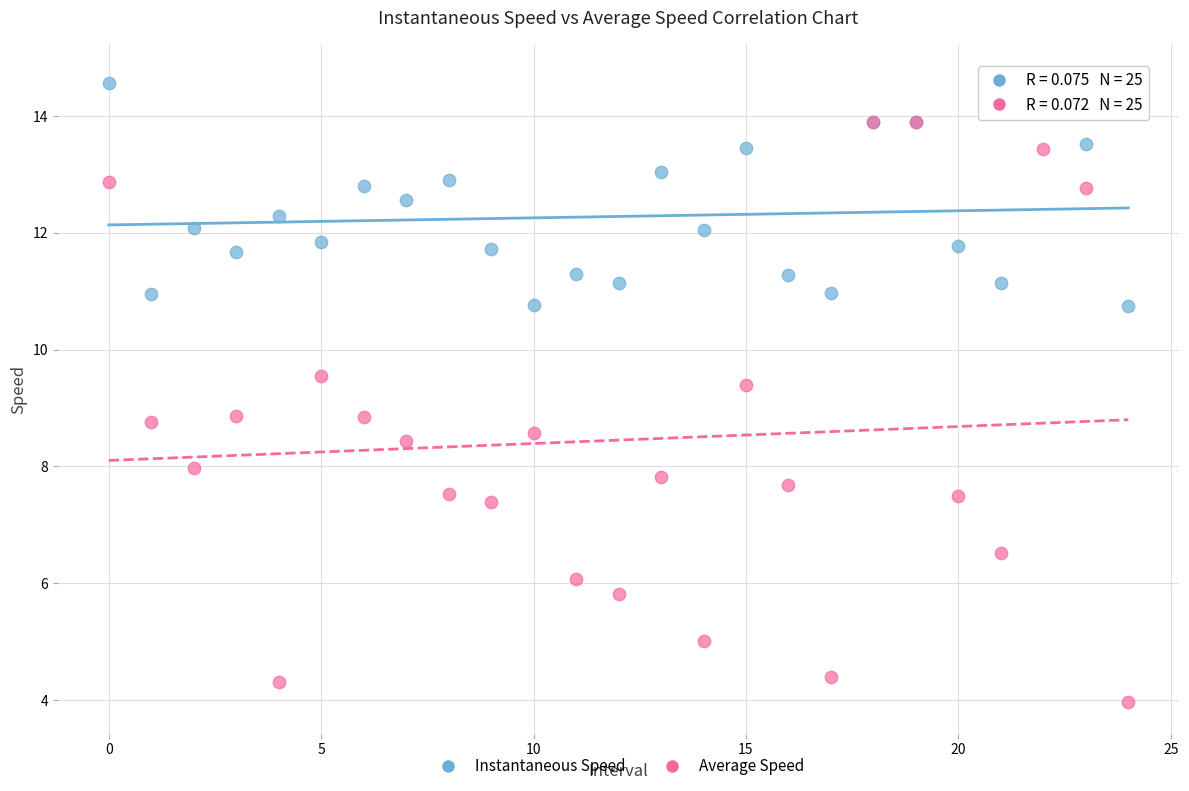

Which series has the largest Y range (max minus min)?

Average Speed